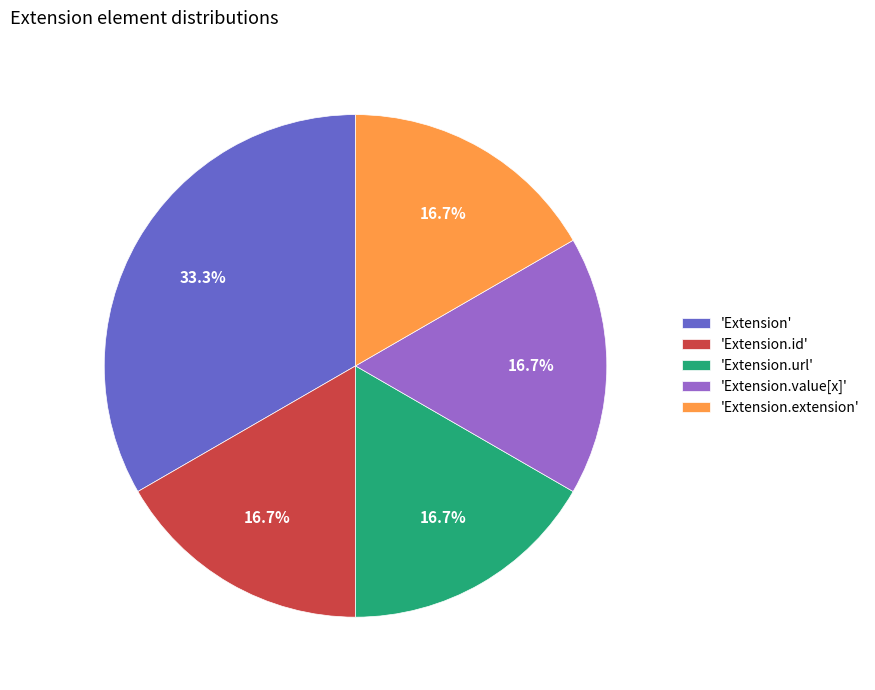

To the nearest percent, what is the average slice percentage?

20%